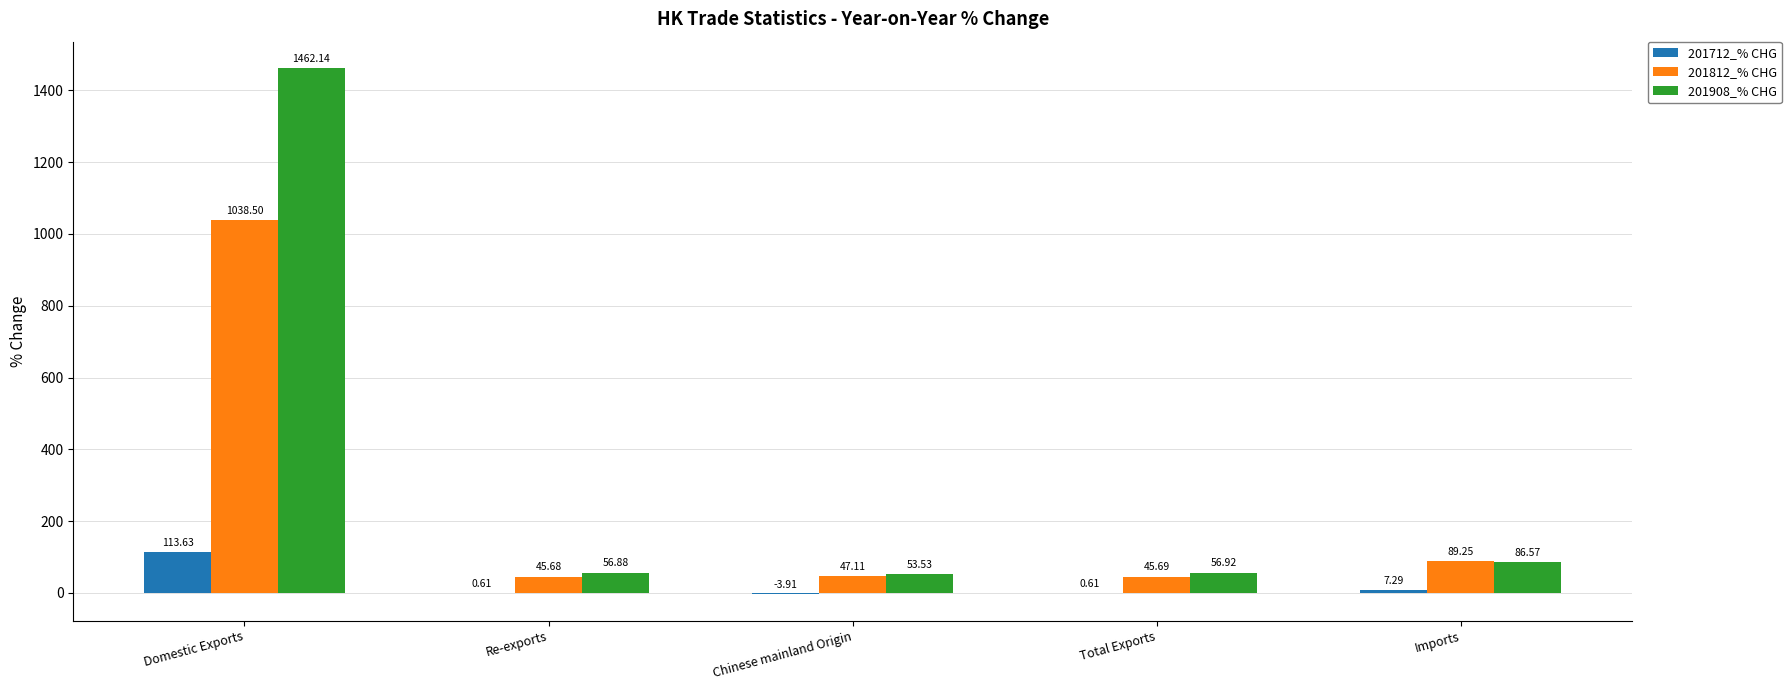

Where is 201712_% CHG nearest to the value 54?

Imports